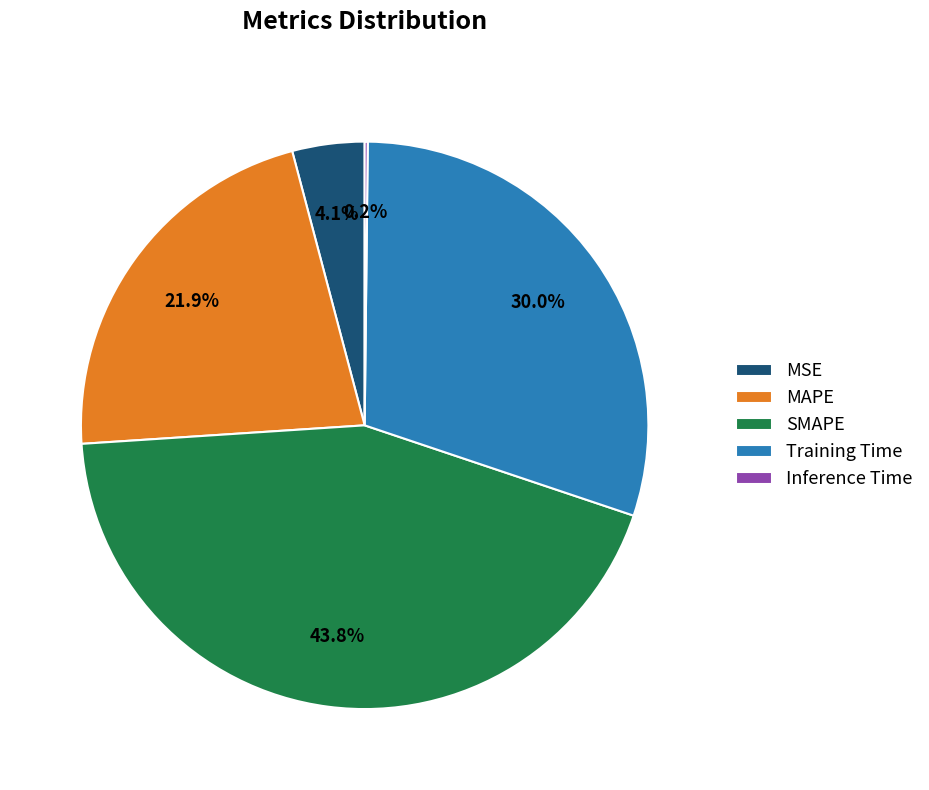

Is there a majority slice in this chart?

No